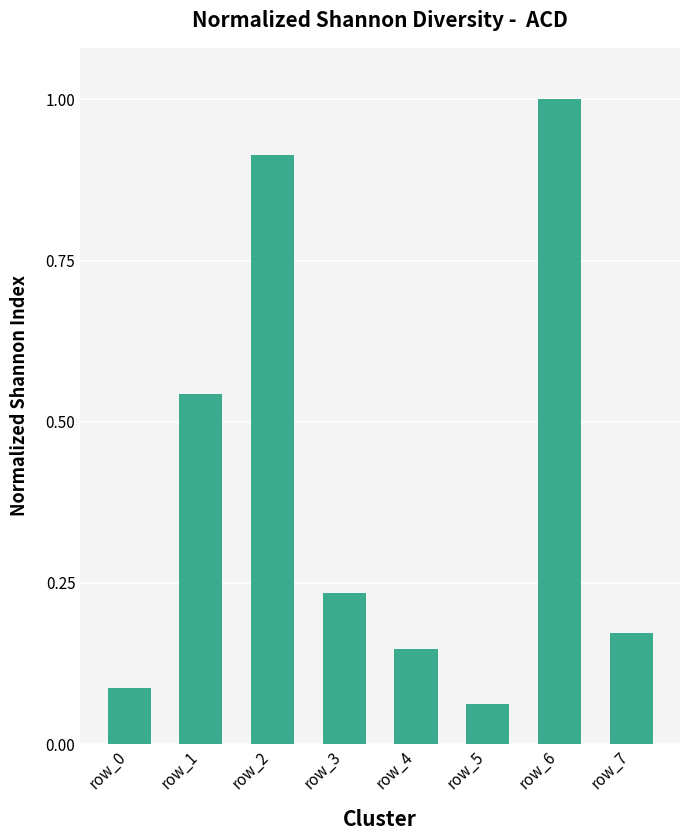

How many categories are shown in the chart?

8